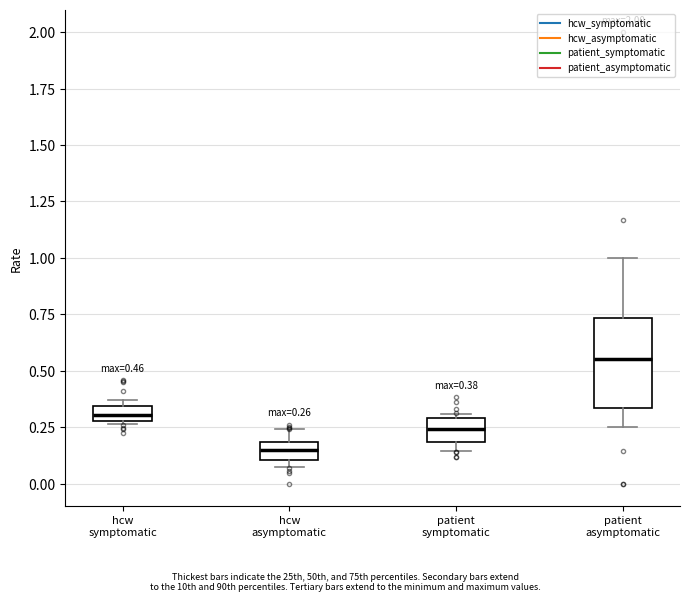

Comparing the boxes themselves (not the whiskers), which one is the tallest?

patient asymptomatic